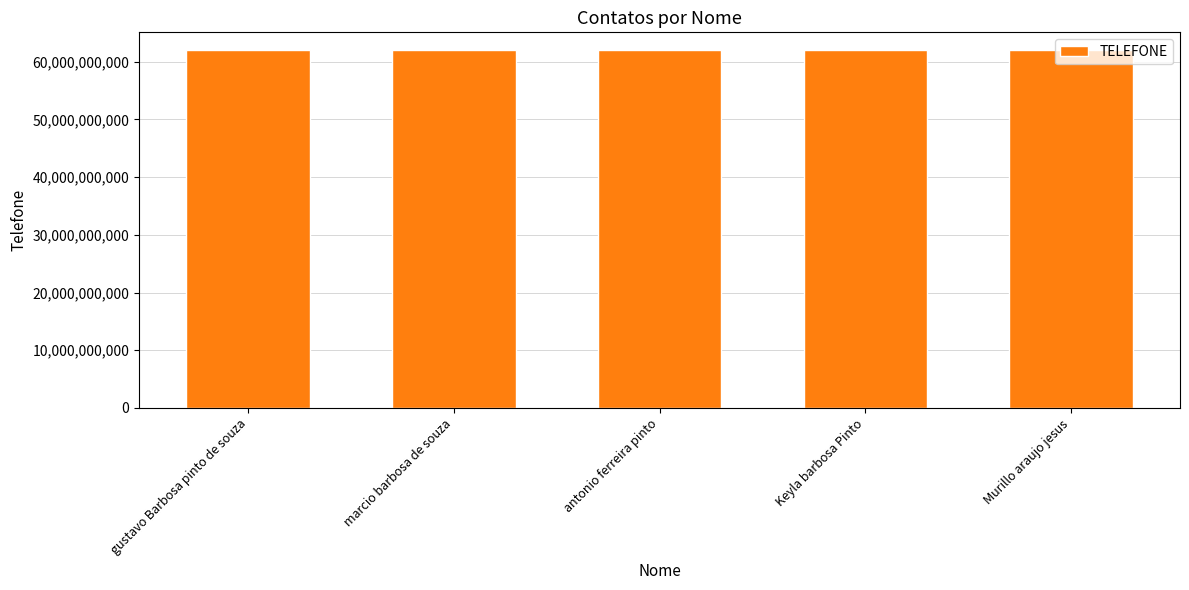

At which label does the data first exceed 61995979443?

marcio barbosa de souza